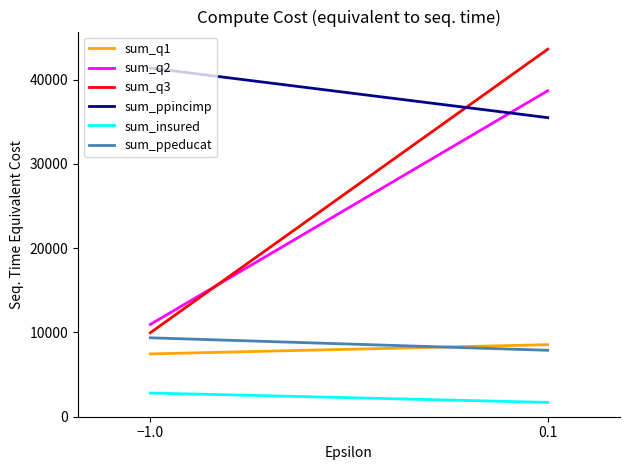

At −1.0, list the series in order from smallest to largest.

sum_insured, sum_q1, sum_ppeducat, sum_q3, sum_q2, sum_ppincimp